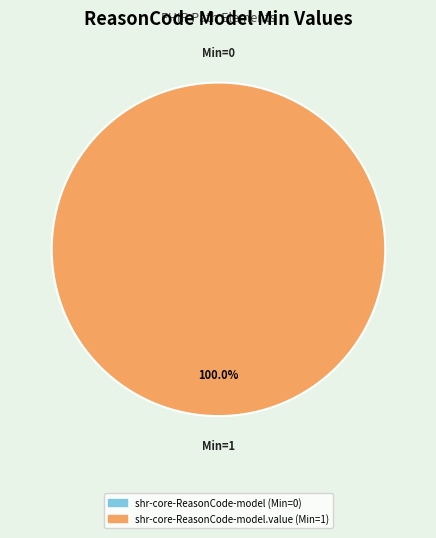

Which slice is the largest?

shr-core-ReasonCode-model.value